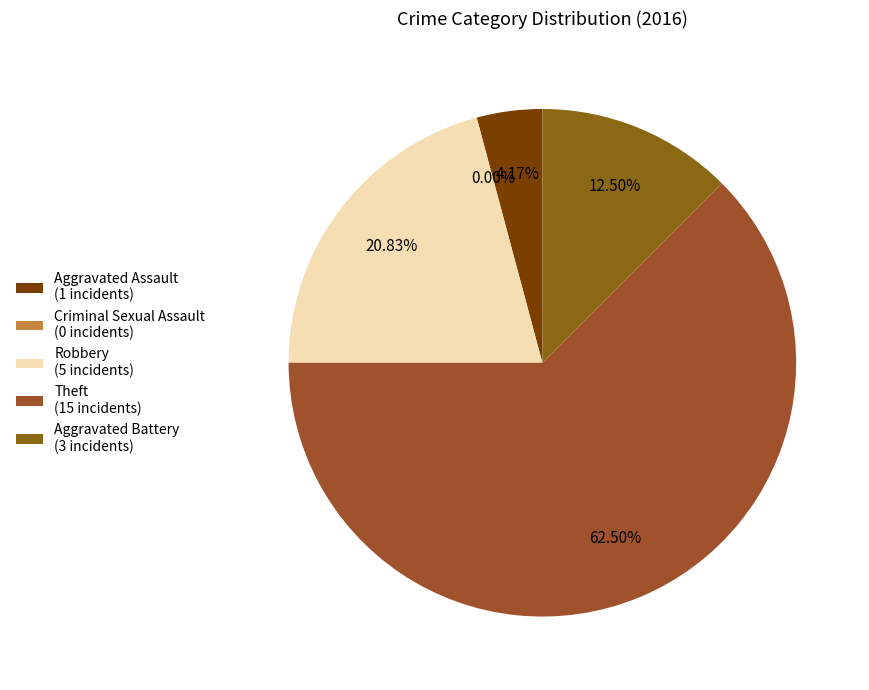

Is it true that Aggravated Battery is 12% of the pie?

True